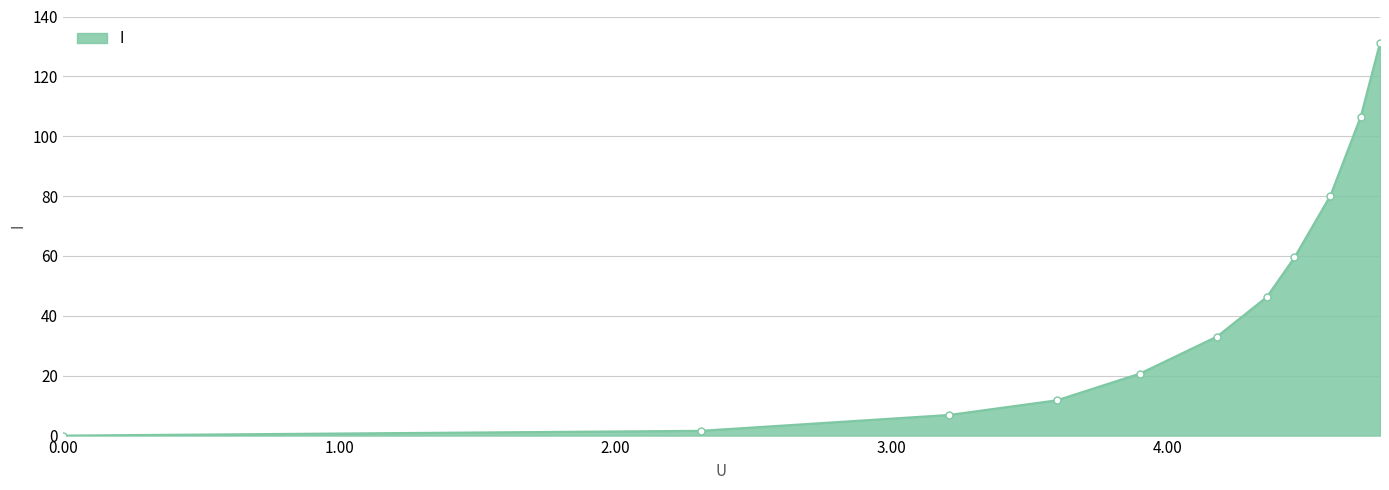

What is the maximum value shown in the chart?

131.2